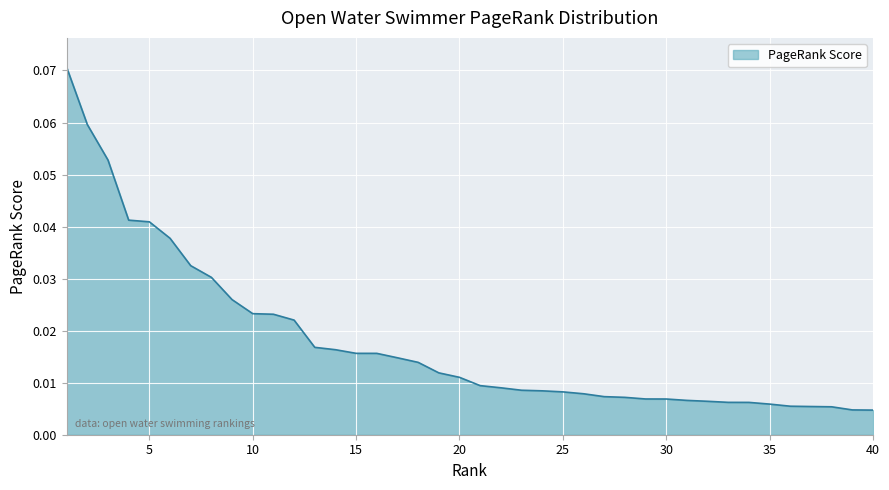

True or false: there are more than 0 points higher than both neighbors.

False